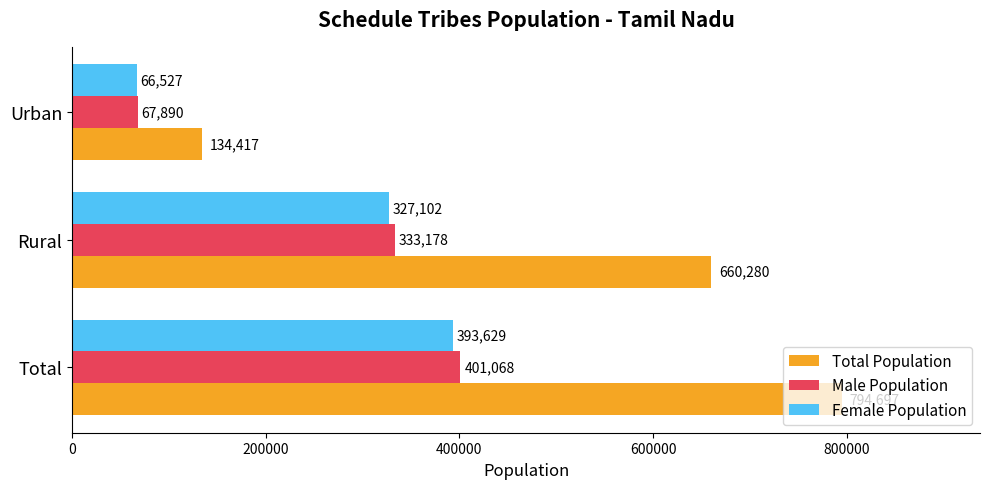

What is the smallest value displayed?

66527